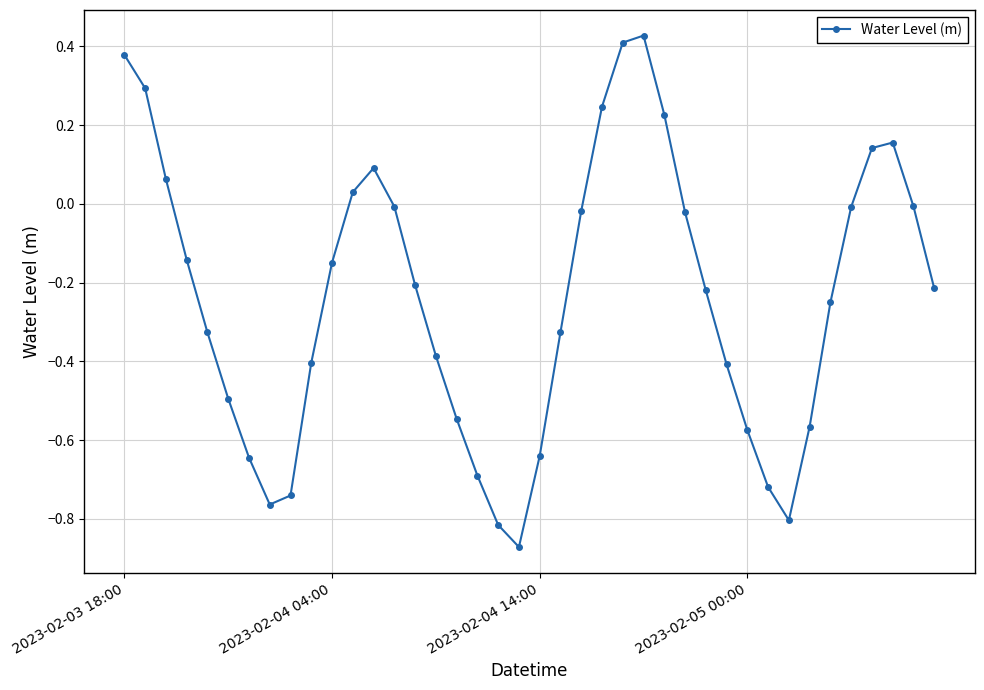

What is the sum of all values?

-9.5